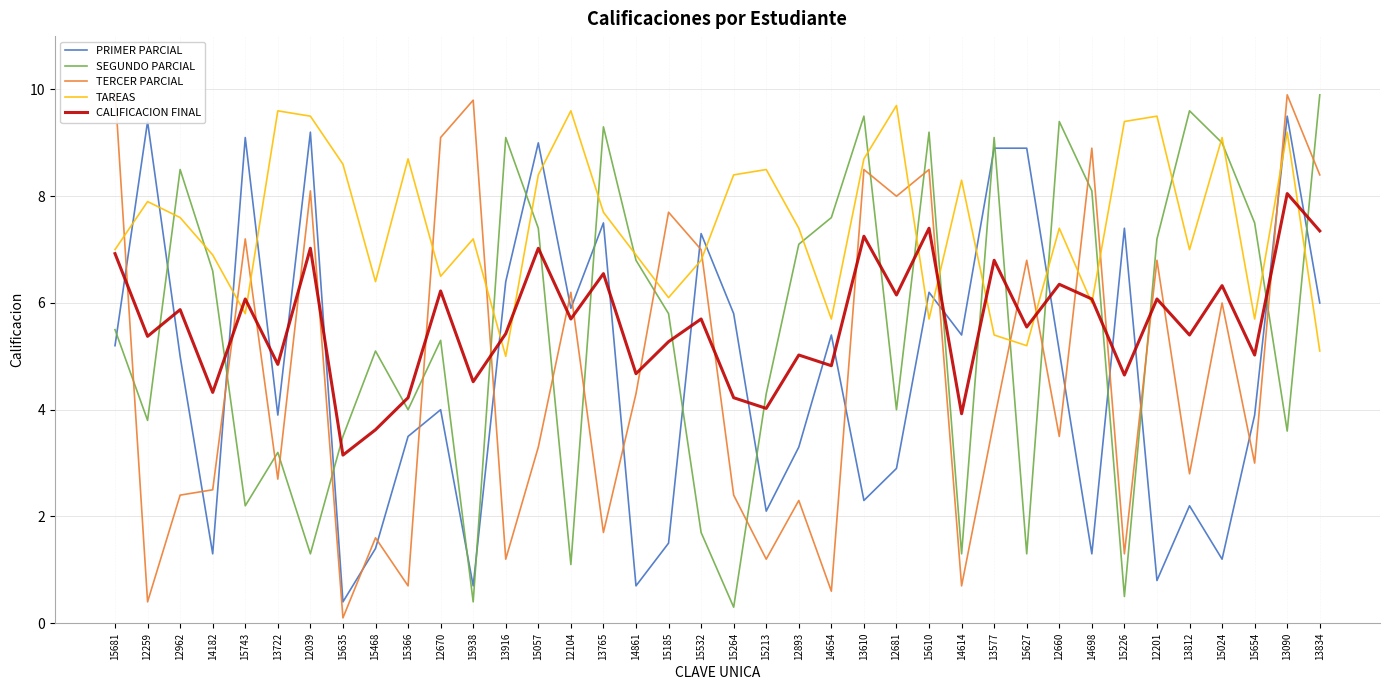

How many values in the CALIFICACION FINAL series exceed 5?

26